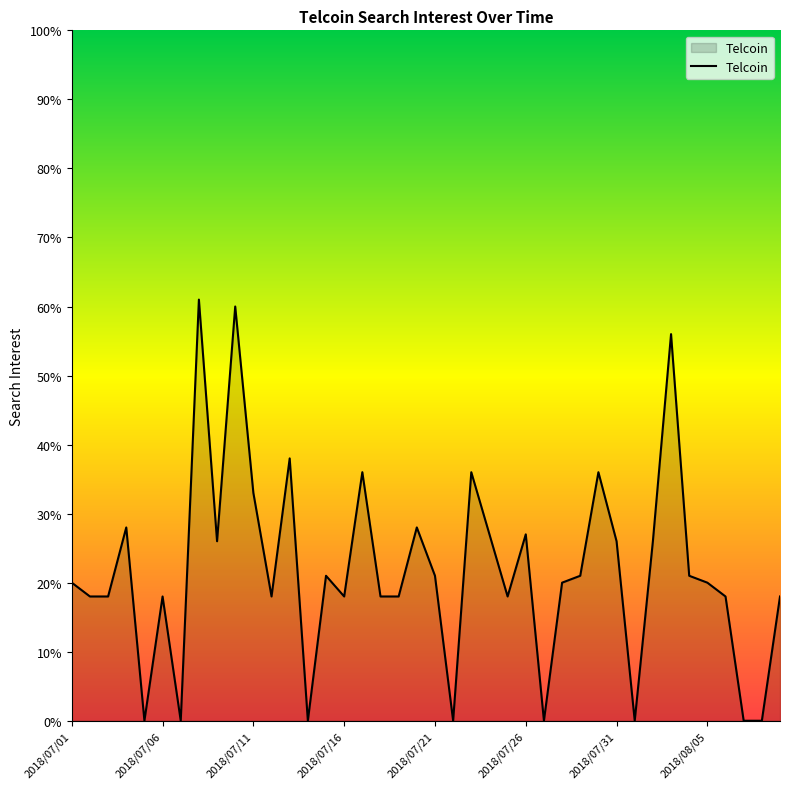

What is the difference between the maximum and minimum values?

61